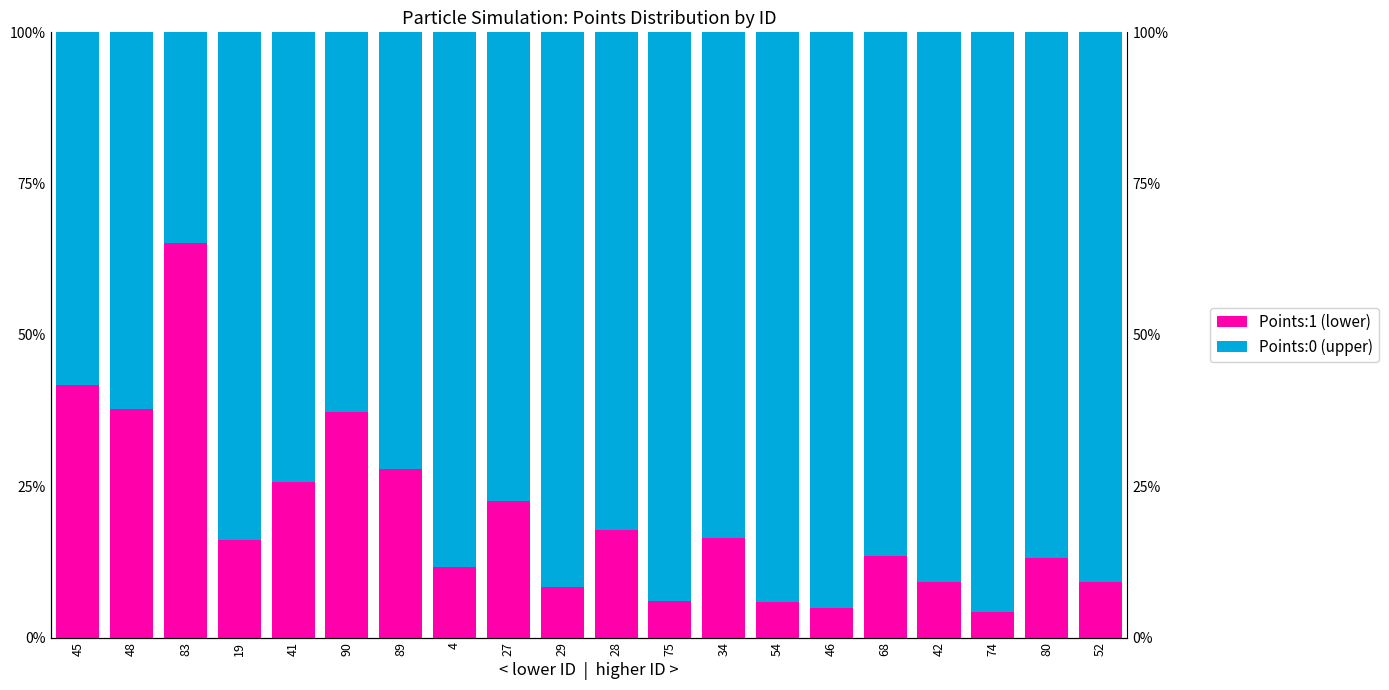

Reading right to left, what are all the values shown in this chart?

Points:1 (lower): 9.2	13.2	4.2	9.2	13.5	4.8	5.8	16.4	6.0	17.8	8.4	22.6	11.6	27.8	37.2	25.6	16.2	65.2	37.8	41.7
Points:0 (upper): 90.8	86.8	95.8	90.8	86.5	95.2	94.2	83.6	94.0	82.2	91.6	77.4	88.4	72.2	62.8	74.4	83.8	34.8	62.2	58.3